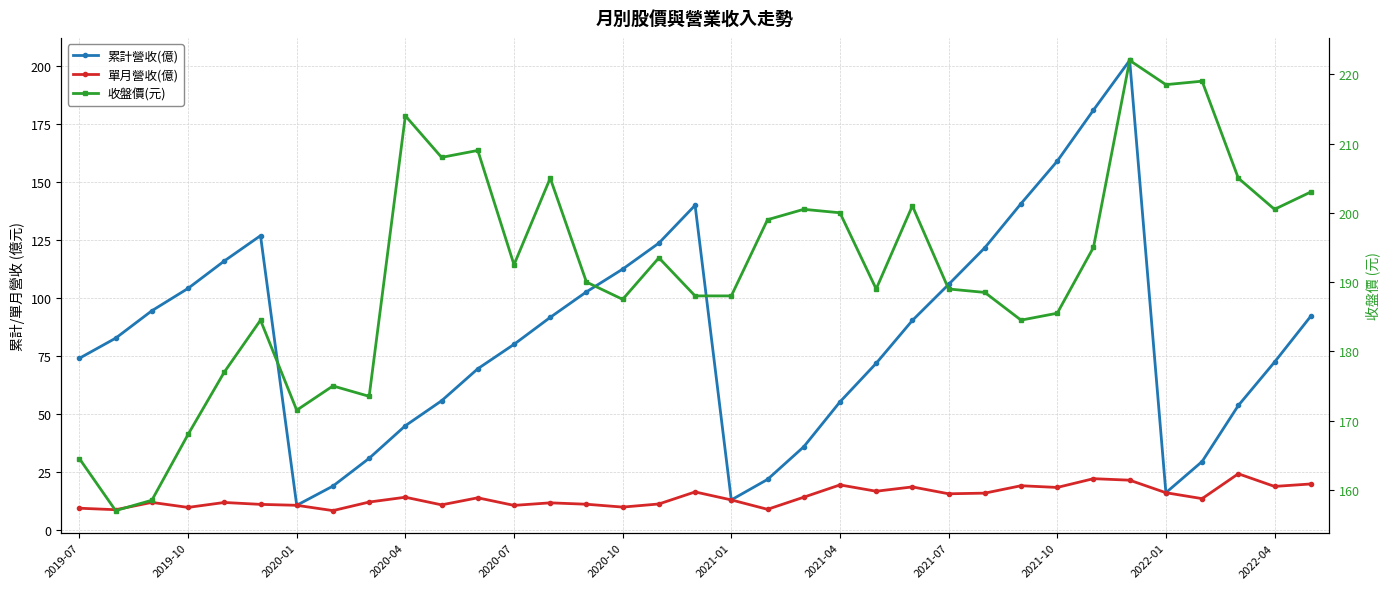

What is the sum of the 累計營收(億) values at 15 and 19?

134.0